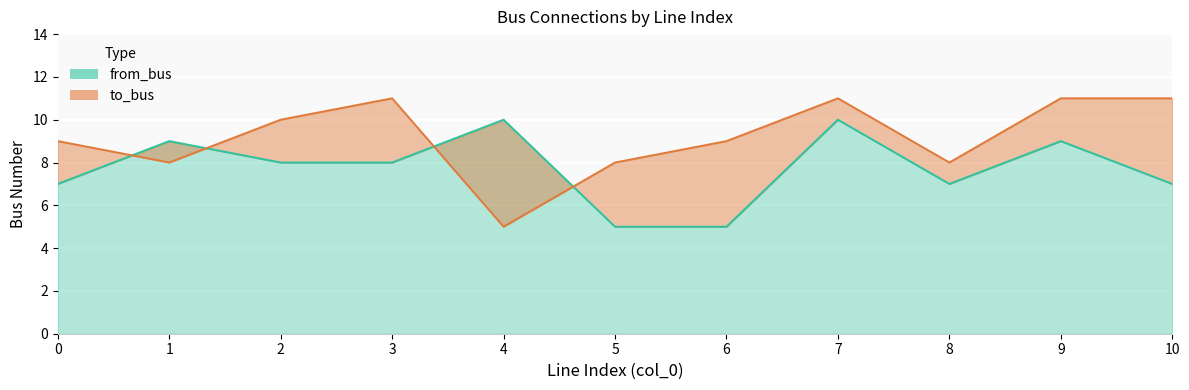

What is the difference between the maximum and minimum values in the to_bus series?

6